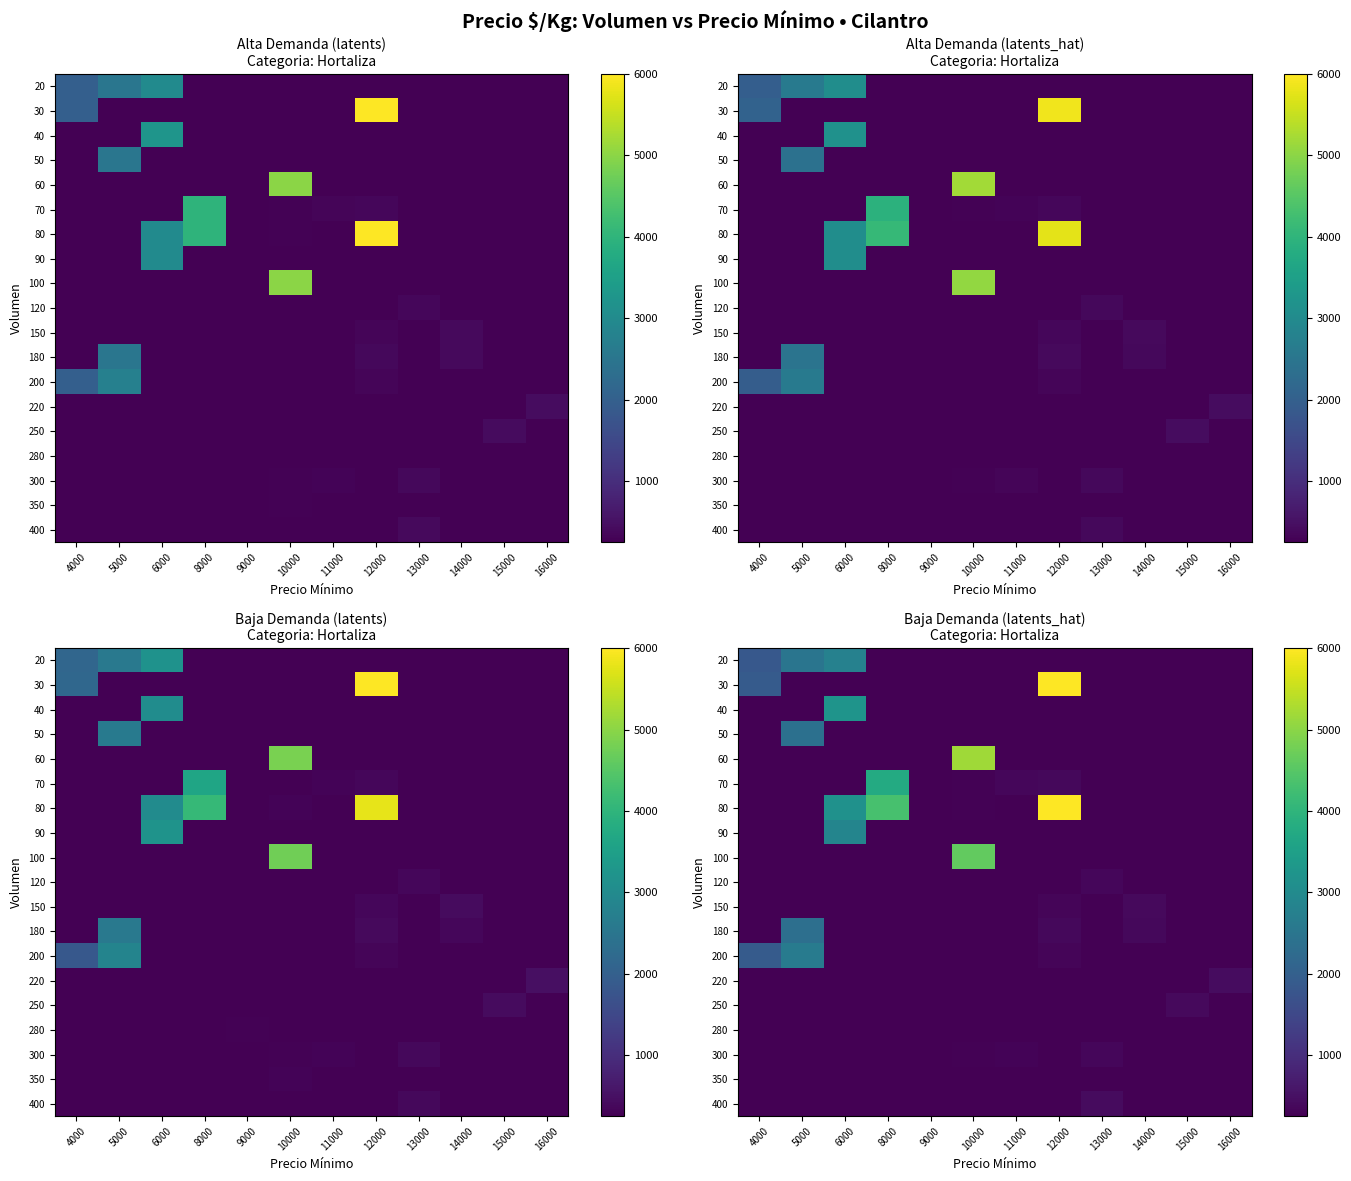

Is the value of 400 at 6000 greater than the value of 100 at 8000?

No